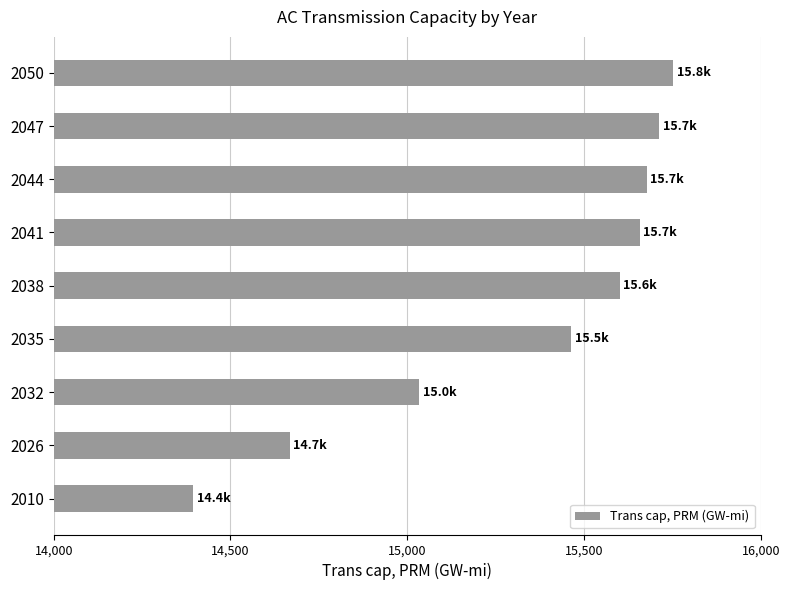

Where is the data nearest to the value 15073?

2032